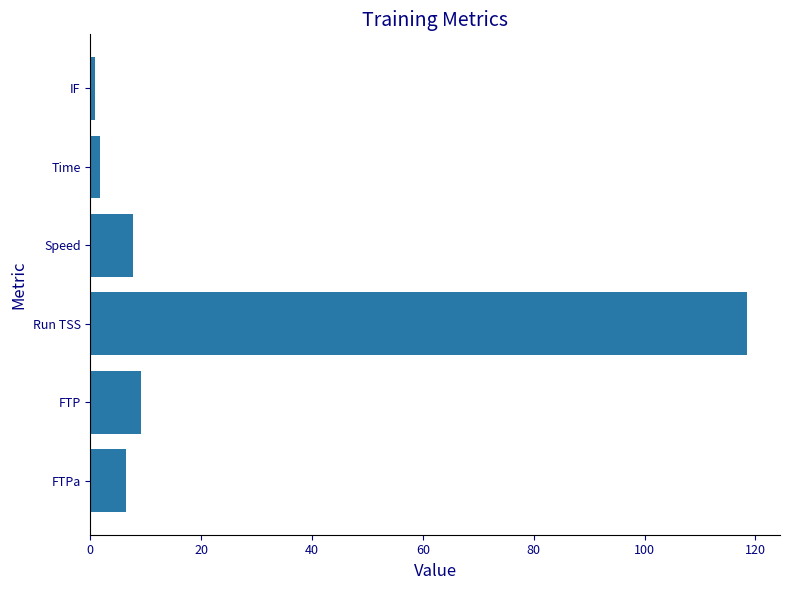

At which category does the chart reach its peak across all series?

Run TSS